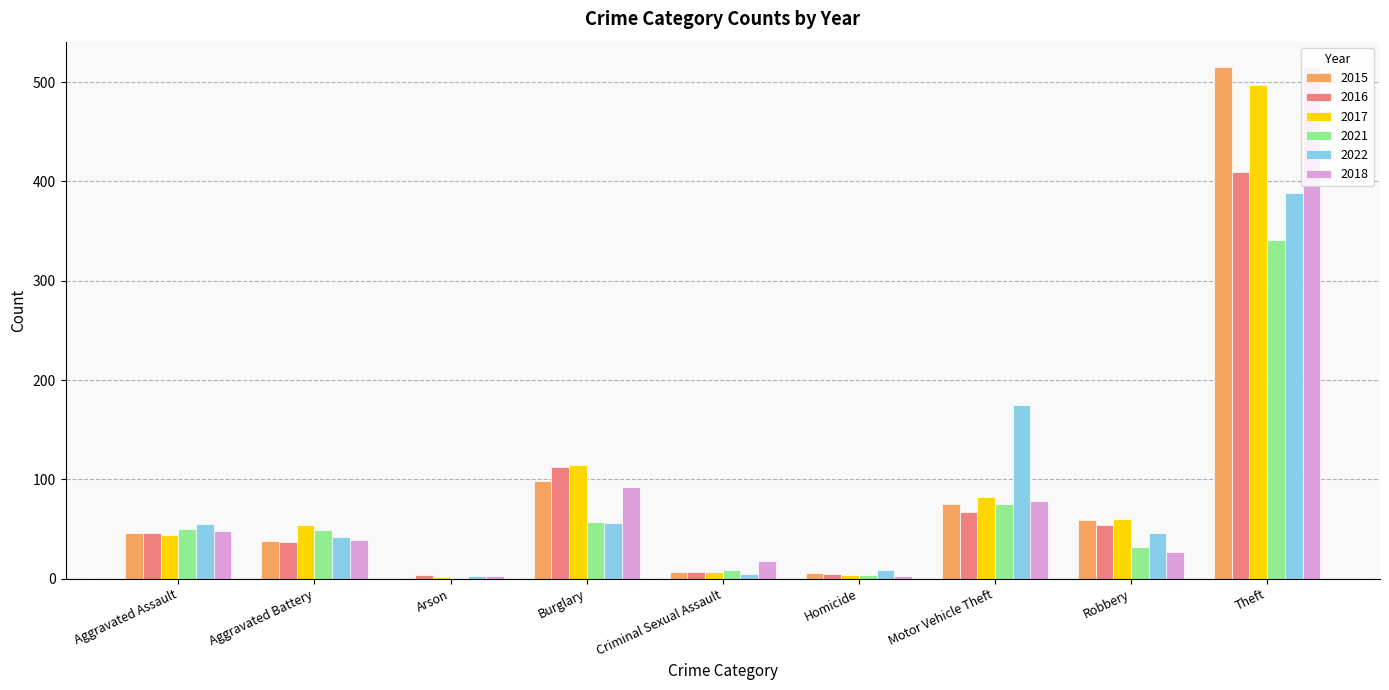

Which series changed the most between Motor Vehicle Theft and Robbery?

2022